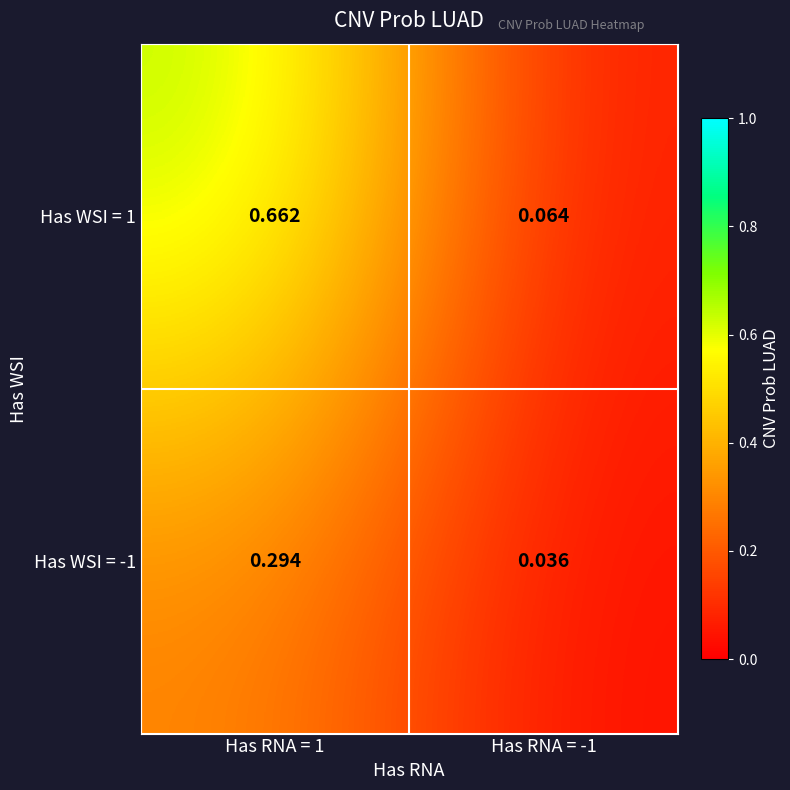

Rank the series at Has RNA = 1 from highest to lowest value.

Has WSI = 1, Has WSI = -1